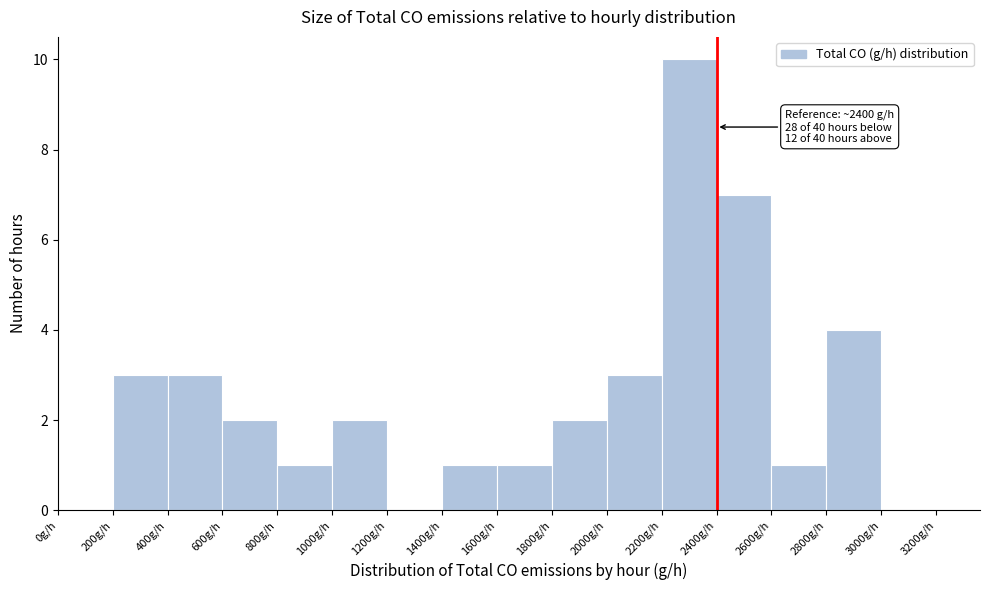

Which range on the x-axis has the tallest bar?

2200 to 2400